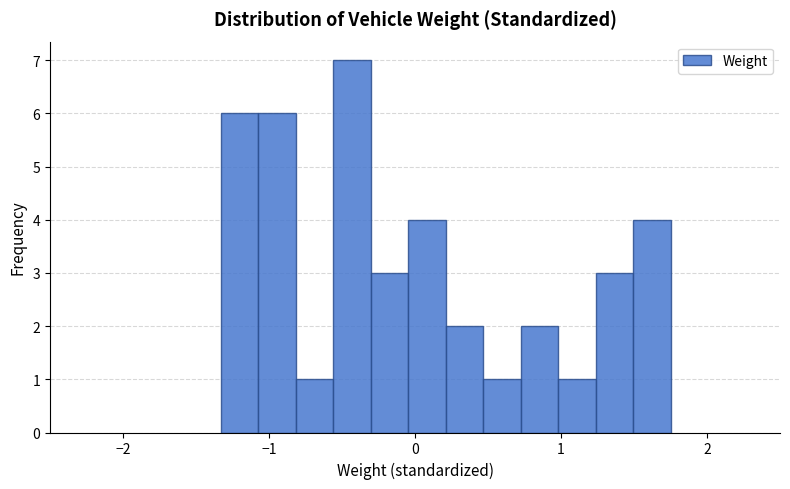

Around what value on the x-axis is the tallest bar? Give the approximate position of its centre, as read against the axis.

-0.4